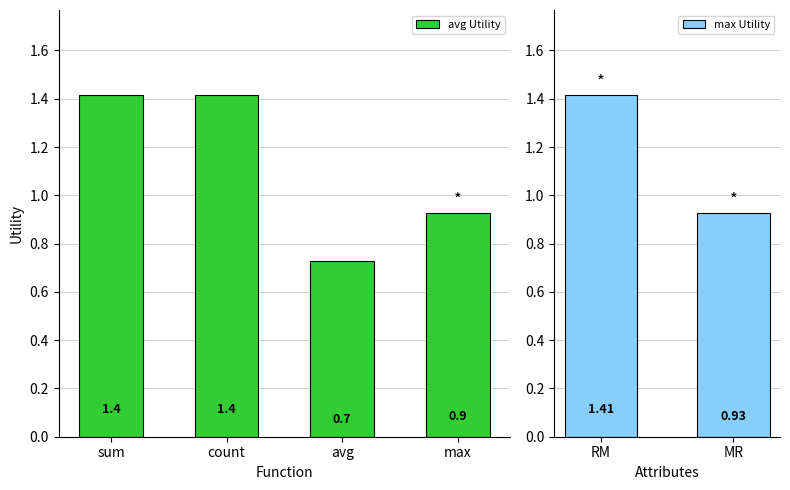

At which label does avg Utility first exceed 1?

sum